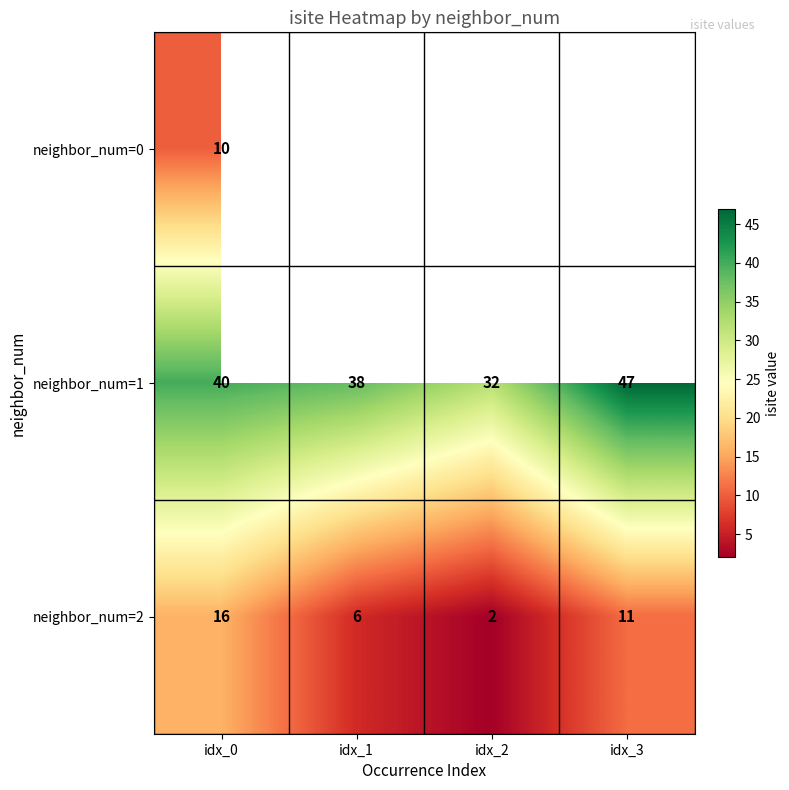

At how many categories does at least one series exceed 19?

4